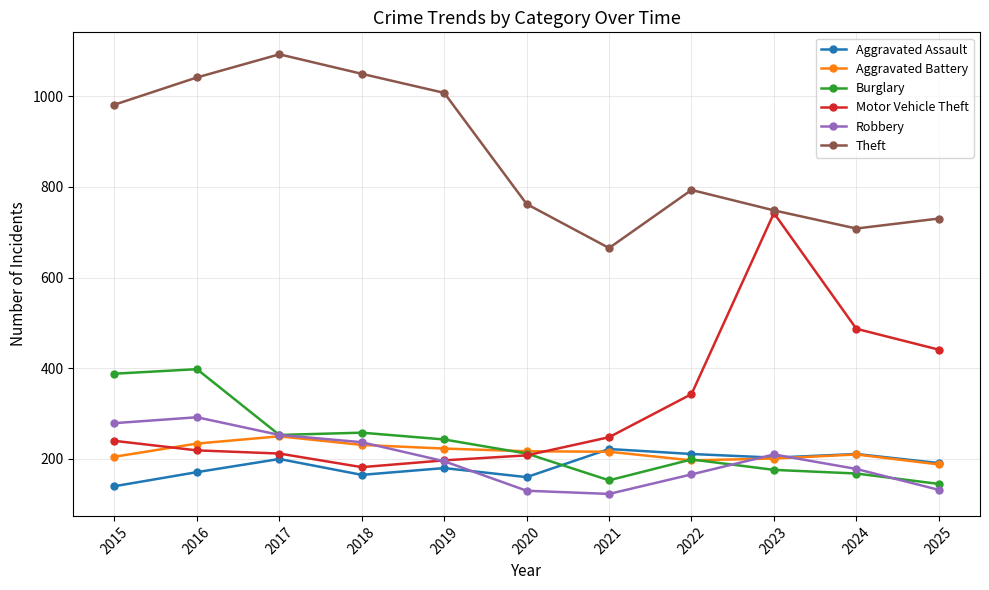

Between 2016 and 2024, which series saw the biggest shift?

Theft